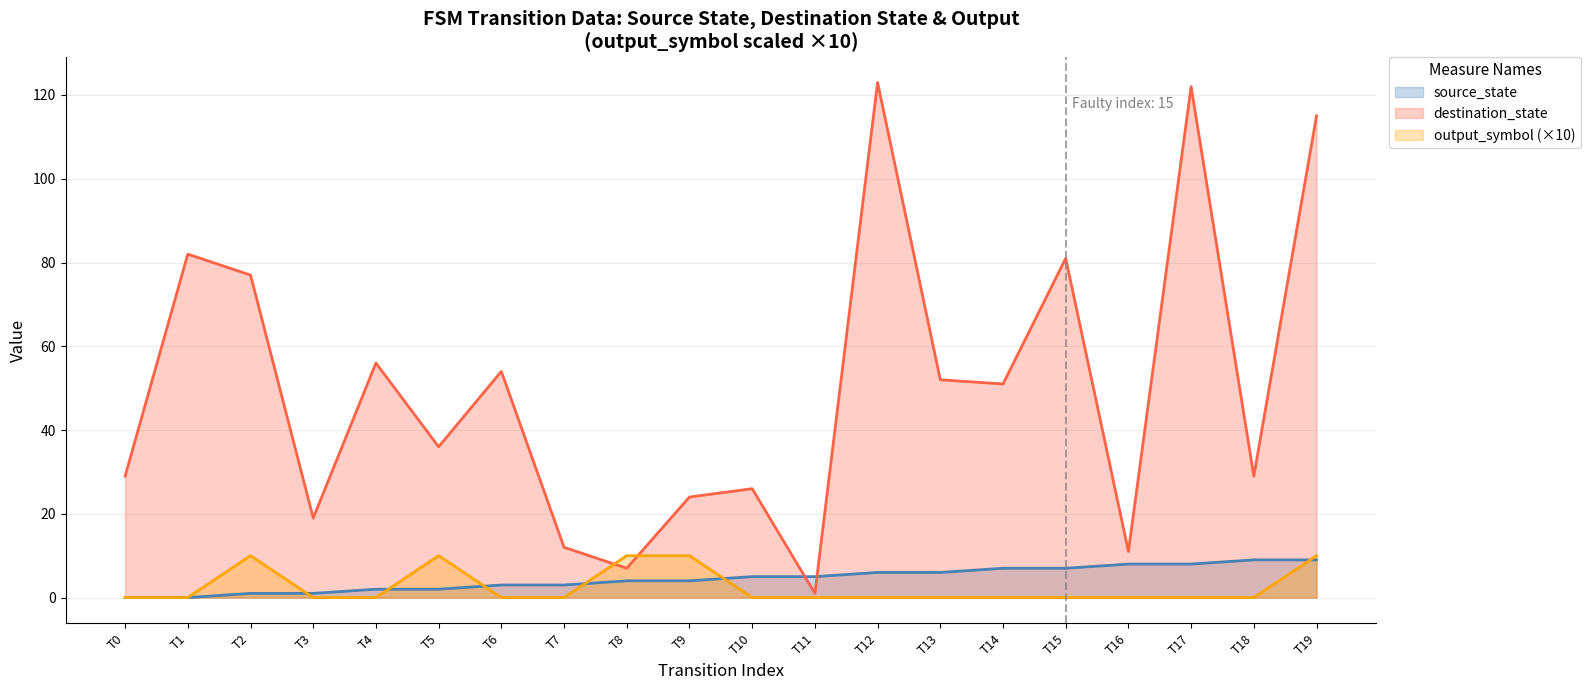

How many data points does each series have?

20